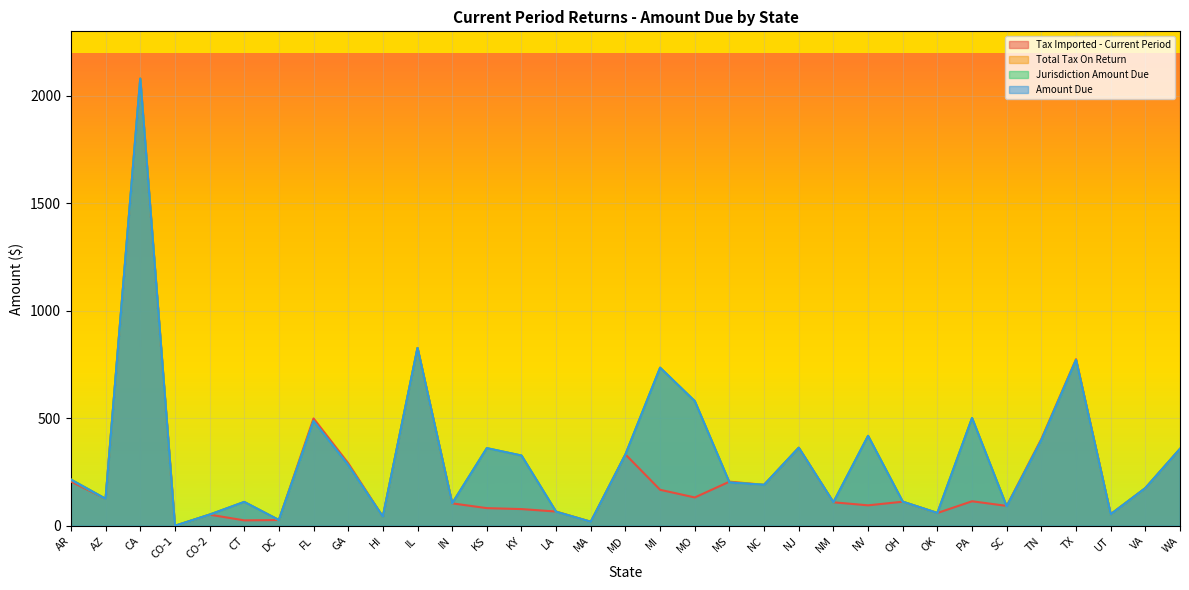

At which label does Amount Due first exceed 201?

AR